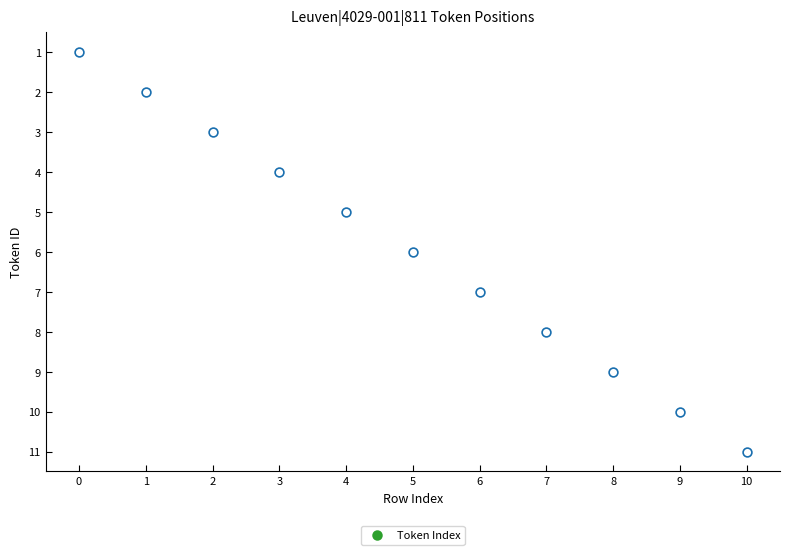

What is the range of Y values (max minus min)?

10